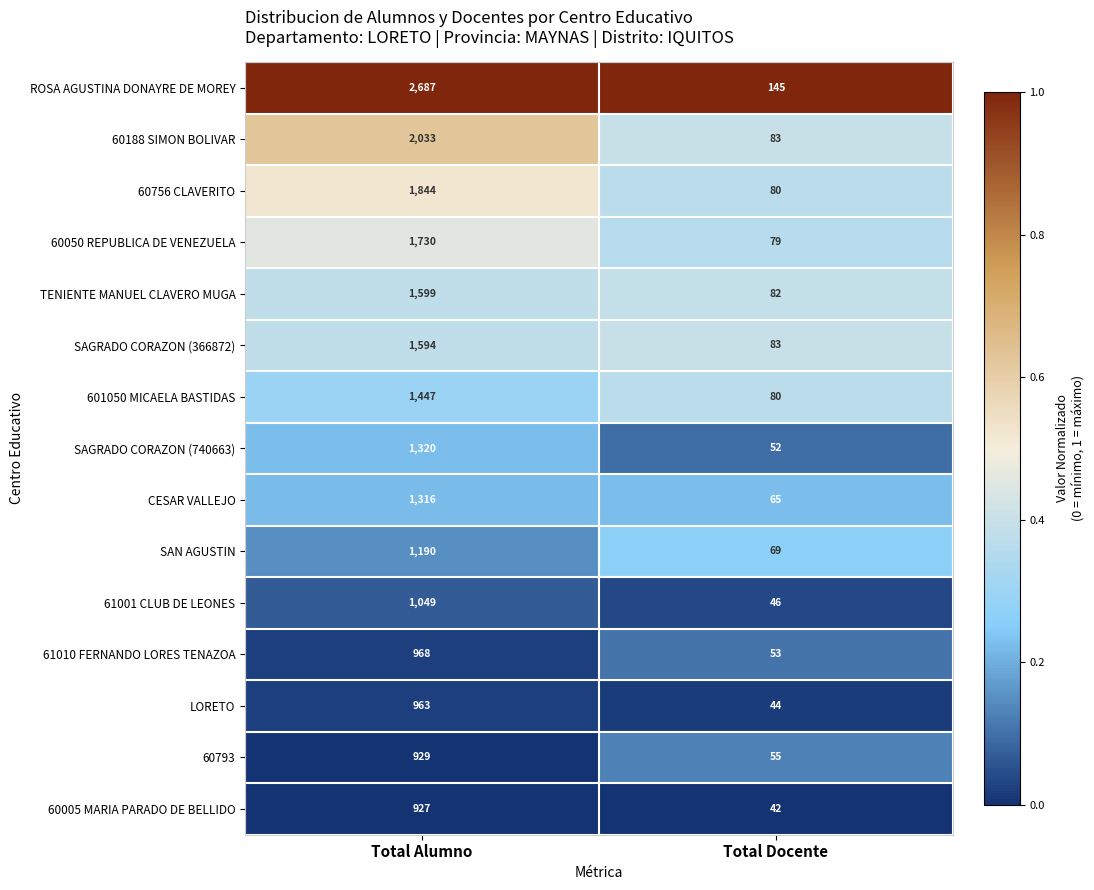

Reading left to right, transcribe all the data shown in this chart.

ROSA AGUSTINA DONAYRE DE MOREY: Total Alumno=2687	Total Docente=145
60188 SIMON BOLIVAR: Total Alumno=2033	Total Docente=83
60756 CLAVERITO: Total Alumno=1844	Total Docente=80
60050 REPUBLICA DE VENEZUELA: Total Alumno=1730	Total Docente=79
TENIENTE MANUEL CLAVERO MUGA: Total Alumno=1599	Total Docente=82
SAGRADO CORAZON (366872): Total Alumno=1594	Total Docente=83
601050 MICAELA BASTIDAS: Total Alumno=1447	Total Docente=80
SAGRADO CORAZON (740663): Total Alumno=1320	Total Docente=52
CESAR VALLEJO: Total Alumno=1316	Total Docente=65
SAN AGUSTIN: Total Alumno=1190	Total Docente=69
61001 CLUB DE LEONES: Total Alumno=1049	Total Docente=46
61010 FERNANDO LORES TENAZOA: Total Alumno=968	Total Docente=53
LORETO: Total Alumno=963	Total Docente=44
60793: Total Alumno=929	Total Docente=55
60005 MARIA PARADO DE BELLIDO: Total Alumno=927	Total Docente=42